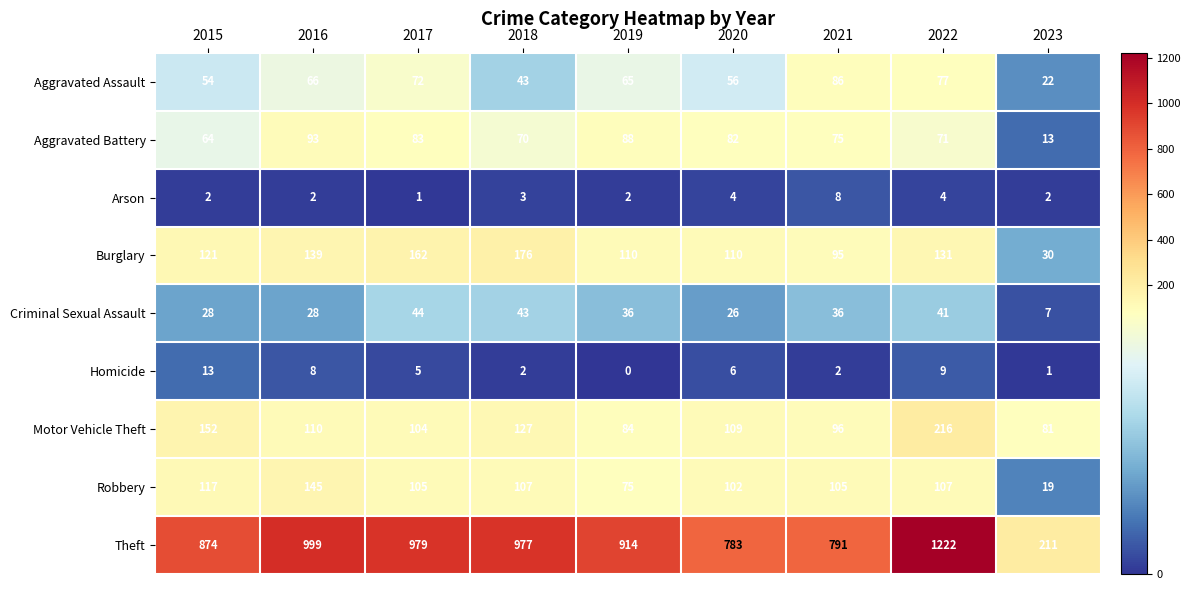

Which series changed the most between 2022 and 2023?

Theft